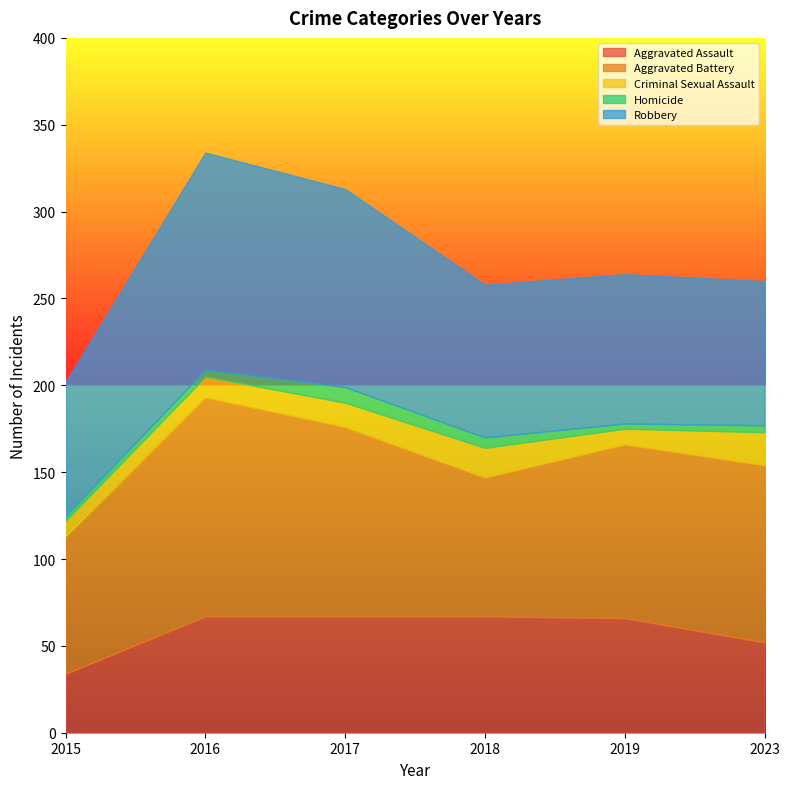

How many data points in Homicide are less than 4?

2